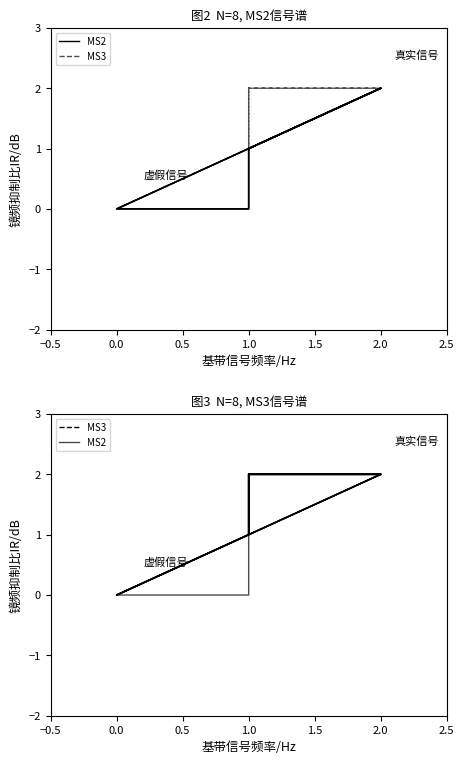

What are all the series names shown in the legend?

MS2, MS3